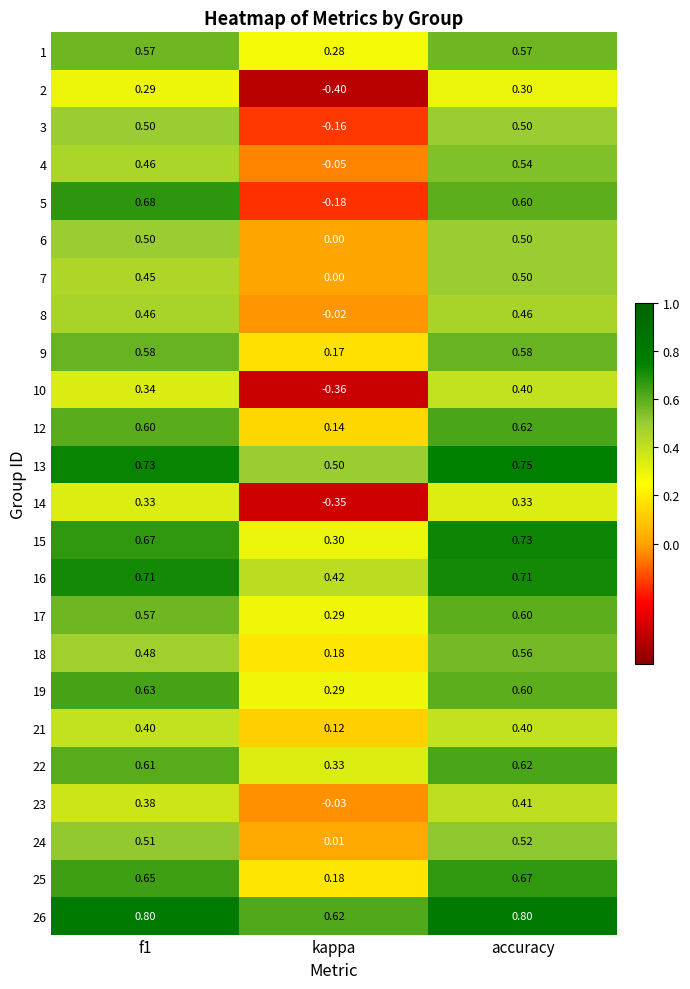

How many categories are shown in the chart?

3